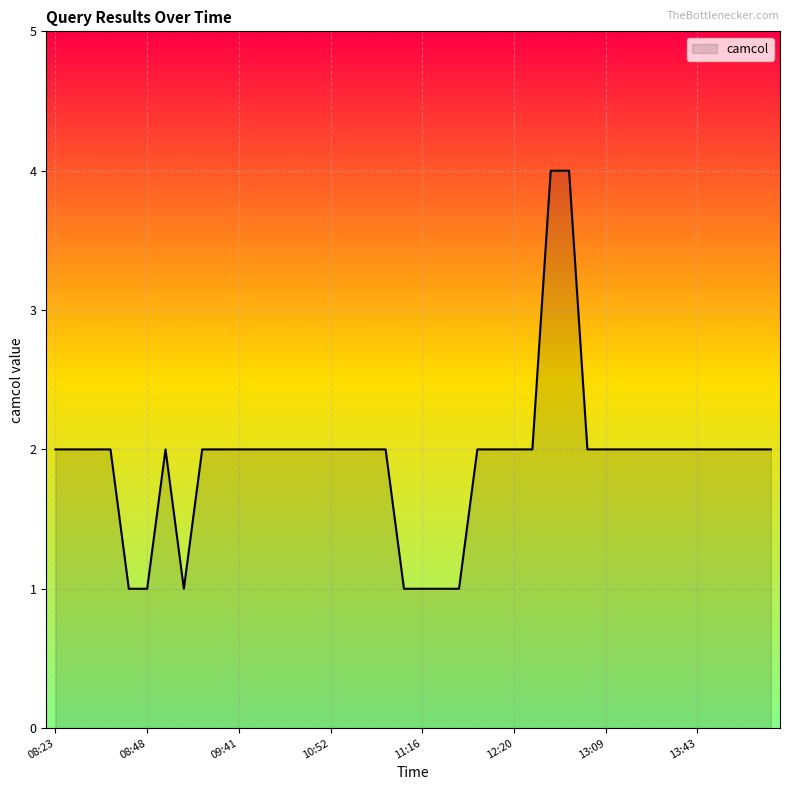

Reading right to left, transcribe all the data shown in this chart.

2	2	2	2	2	2	2	2	2	2	2	4	4	2	2	2	2	1	1	1	1	2	2	2	2	2	2	2	2	2	2	2	1	2	1	1	2	2	2	2